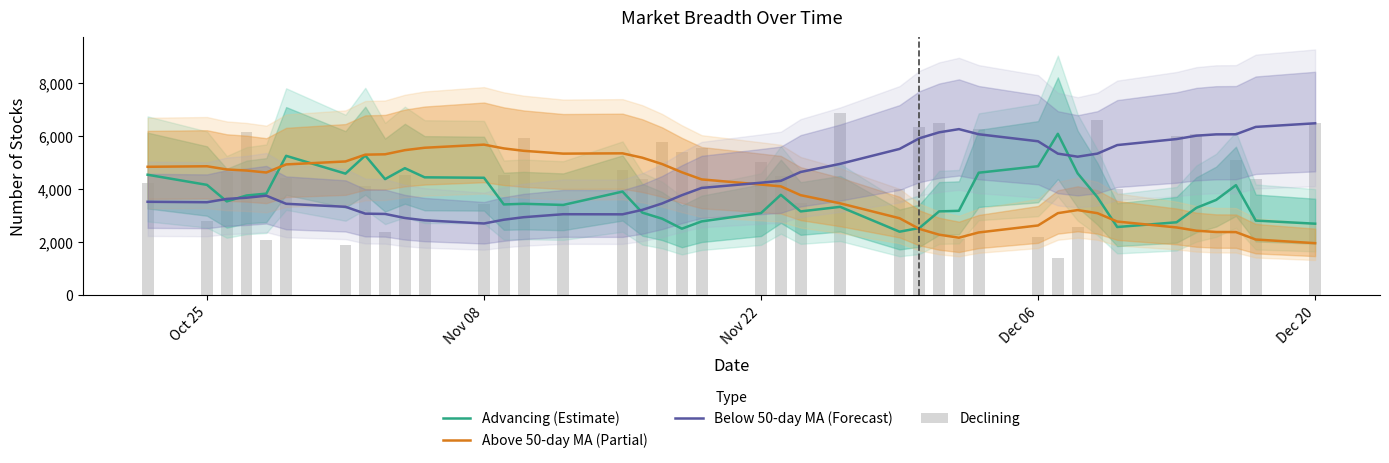

True or false: Below 50-day MA (Forecast) has a value of 1569.2 at 17.

False